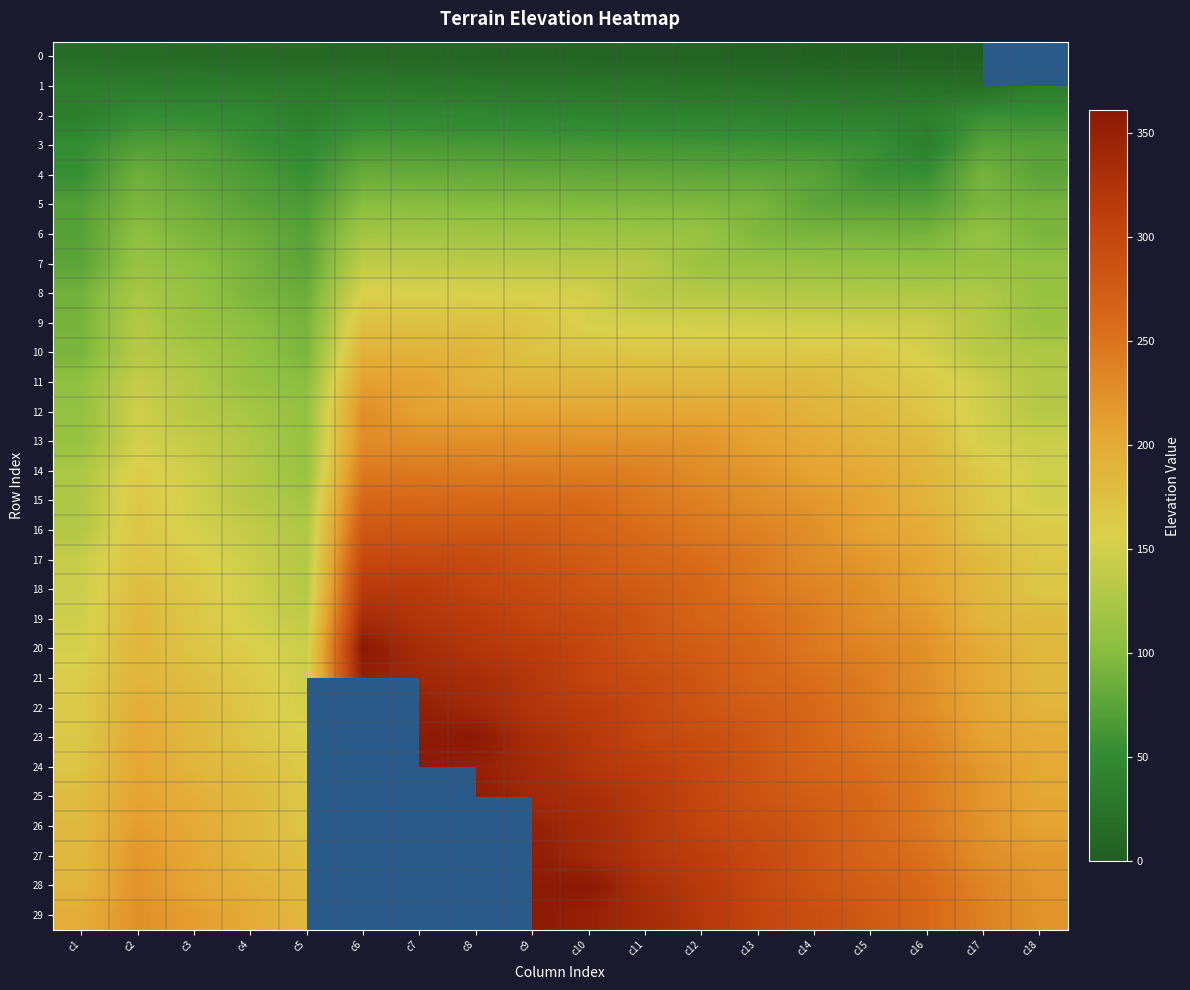

Between c4 and c11, which series saw the biggest shift?

24